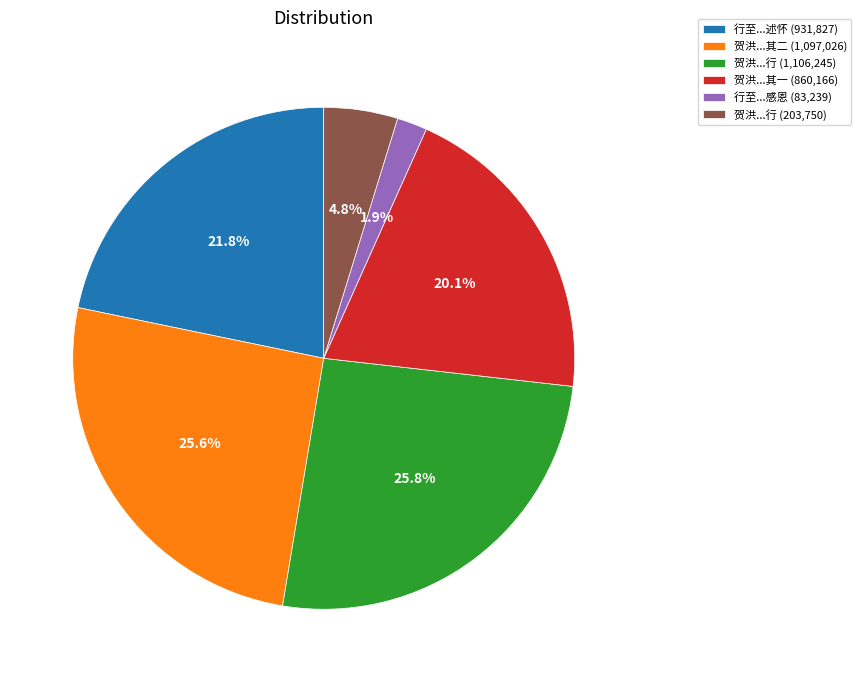

Which category has the smallest portion of the pie?

行至...感恩 (83,239)